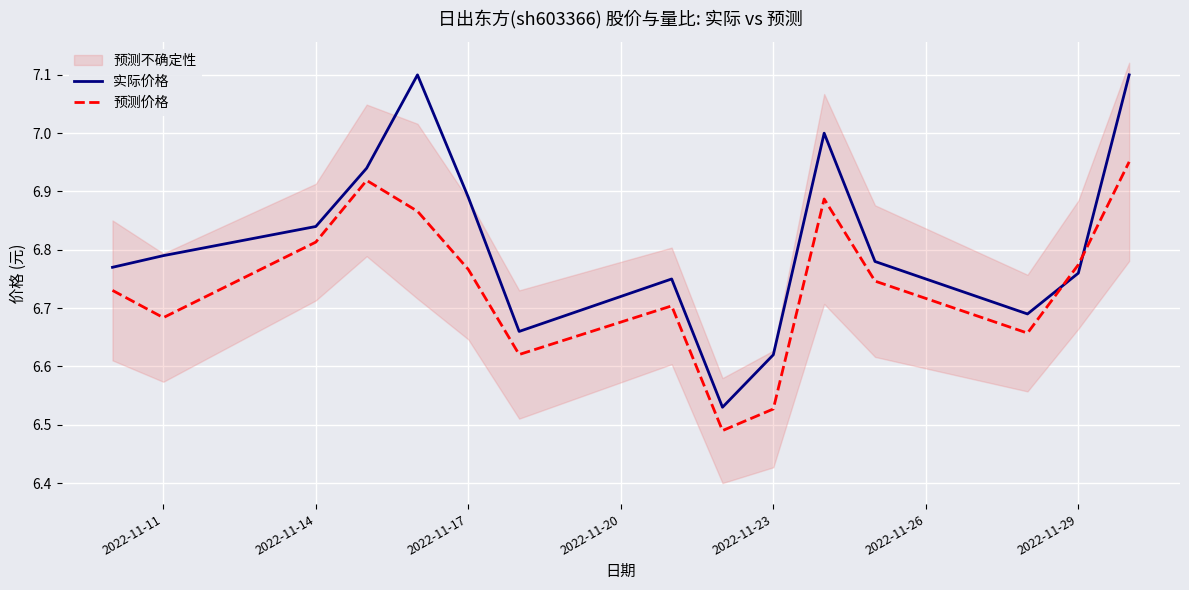

How many intersections are there between 实际价格 and 预测价格?

2